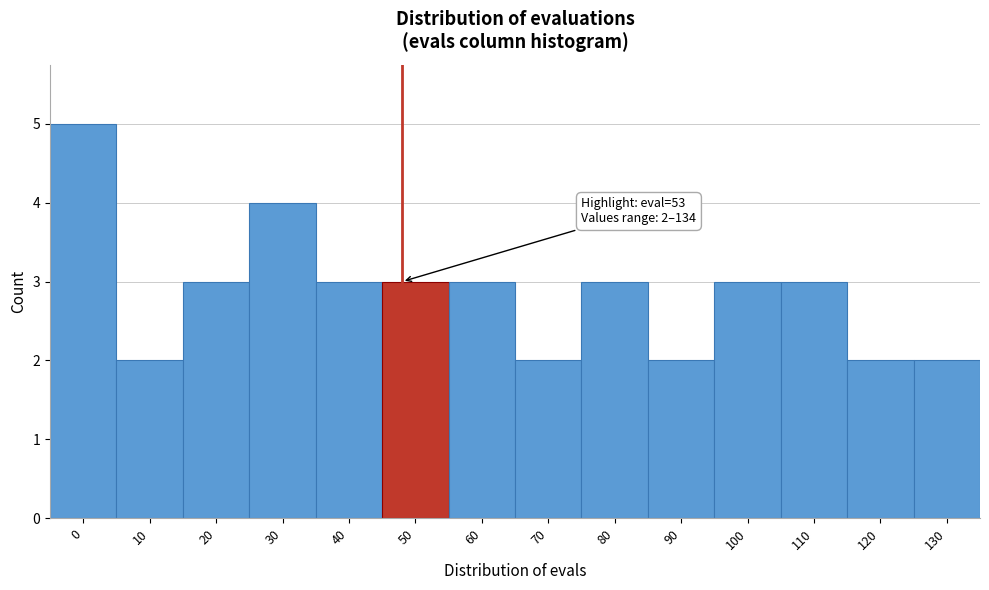

Reading right to left, what are all the values shown in this chart?

2	2	3	3	2	3	2	3	3	3	4	3	2	5